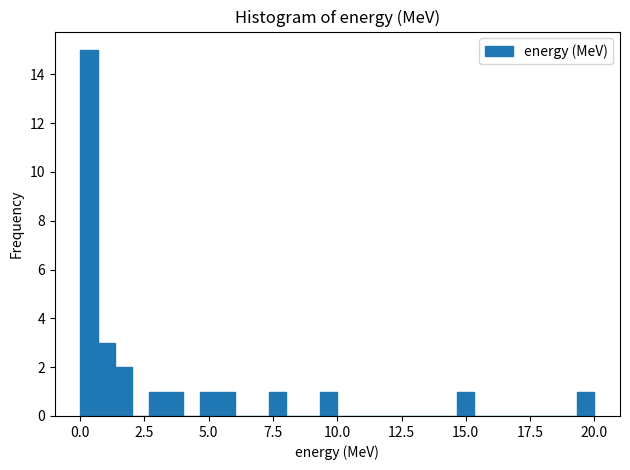

Around what value on the x-axis is the tallest bar? Give the approximate position of its centre, as read against the axis.

0.5